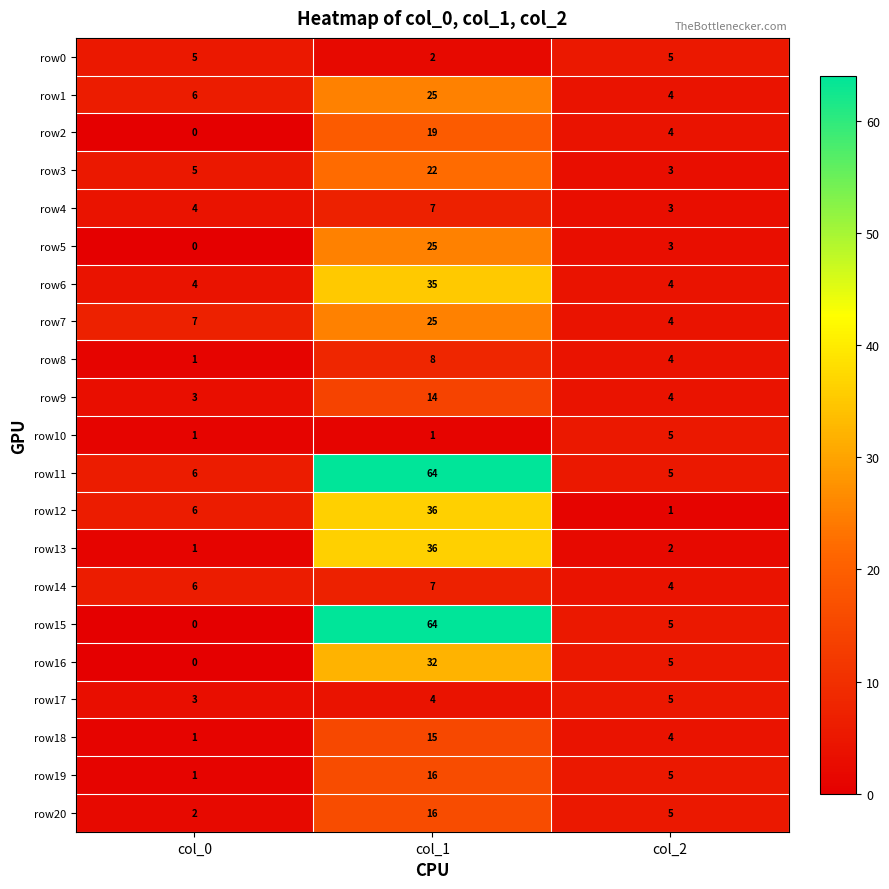

What is the maximum value shown in the chart?

64